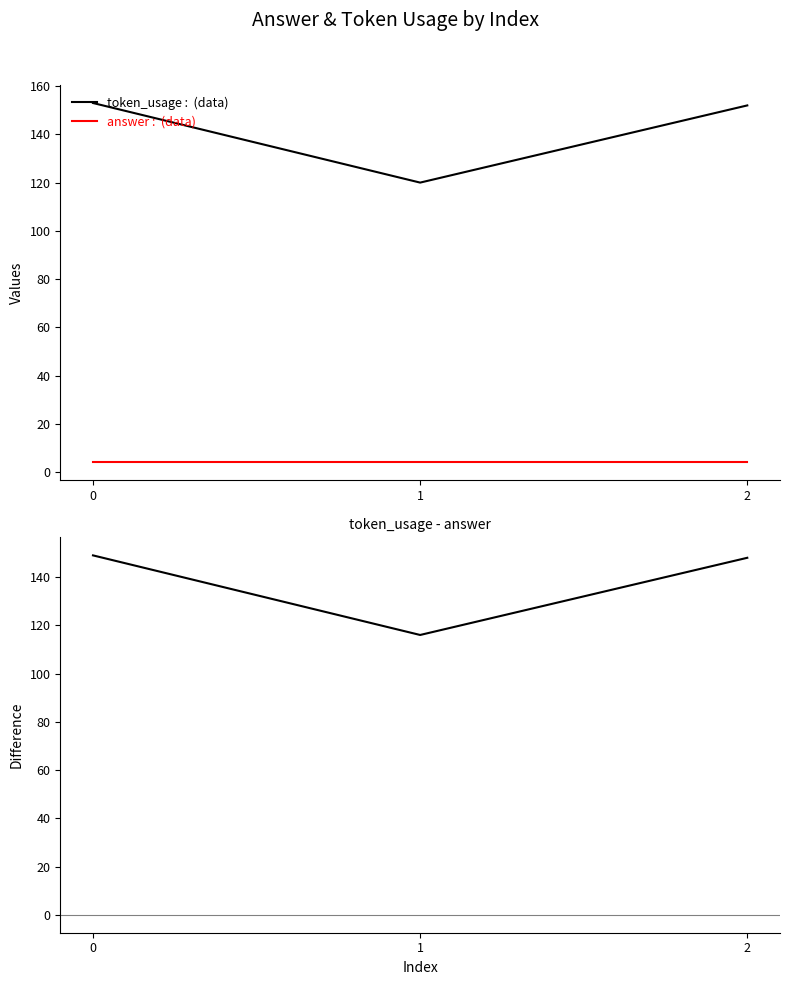

The answer series shows 4 at 1. True or false?

True